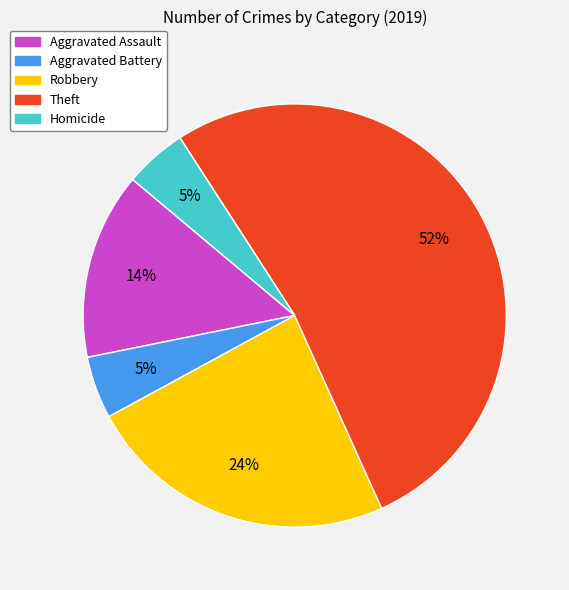

How many slices are in this pie chart?

5